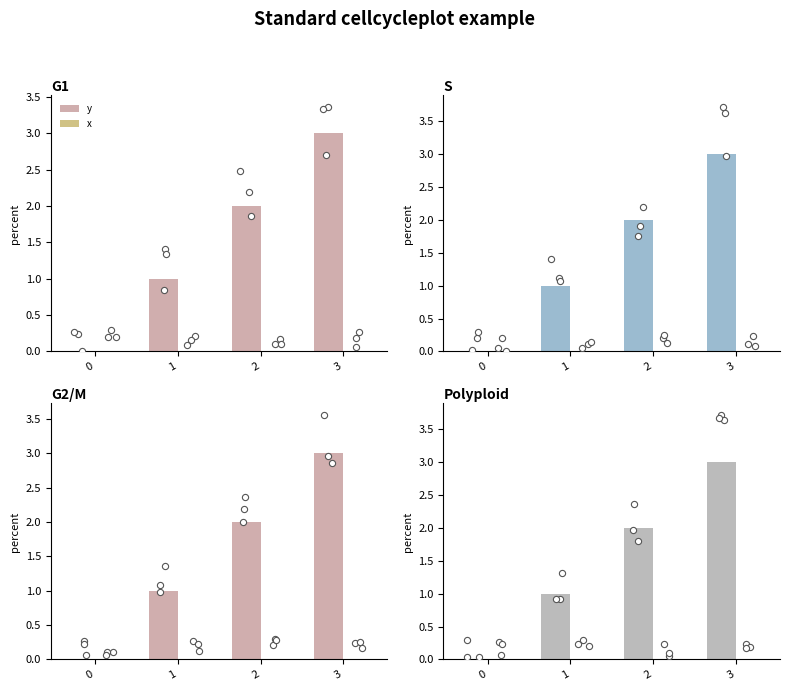

Which series contains the lowest Y value?

y